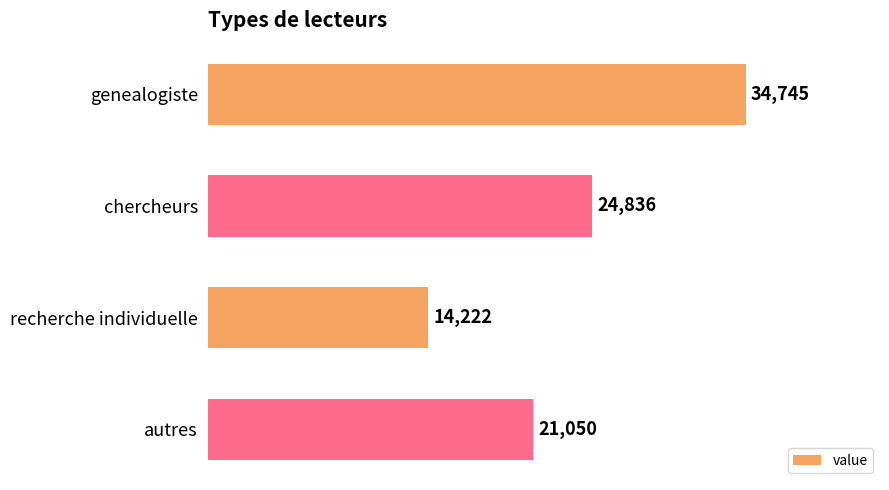

At which category does the chart reach its minimum across all series?

recherche individuelle